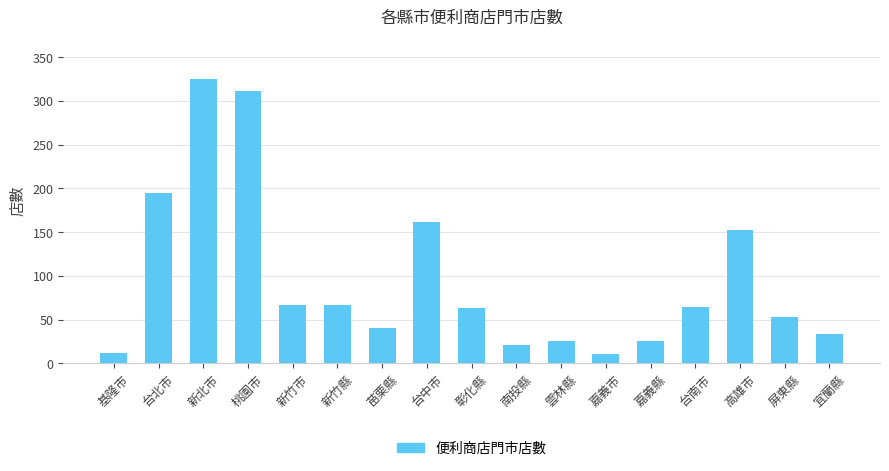

Approximately how many times larger is the value at 高雄市 compared to 台中市?

0.9